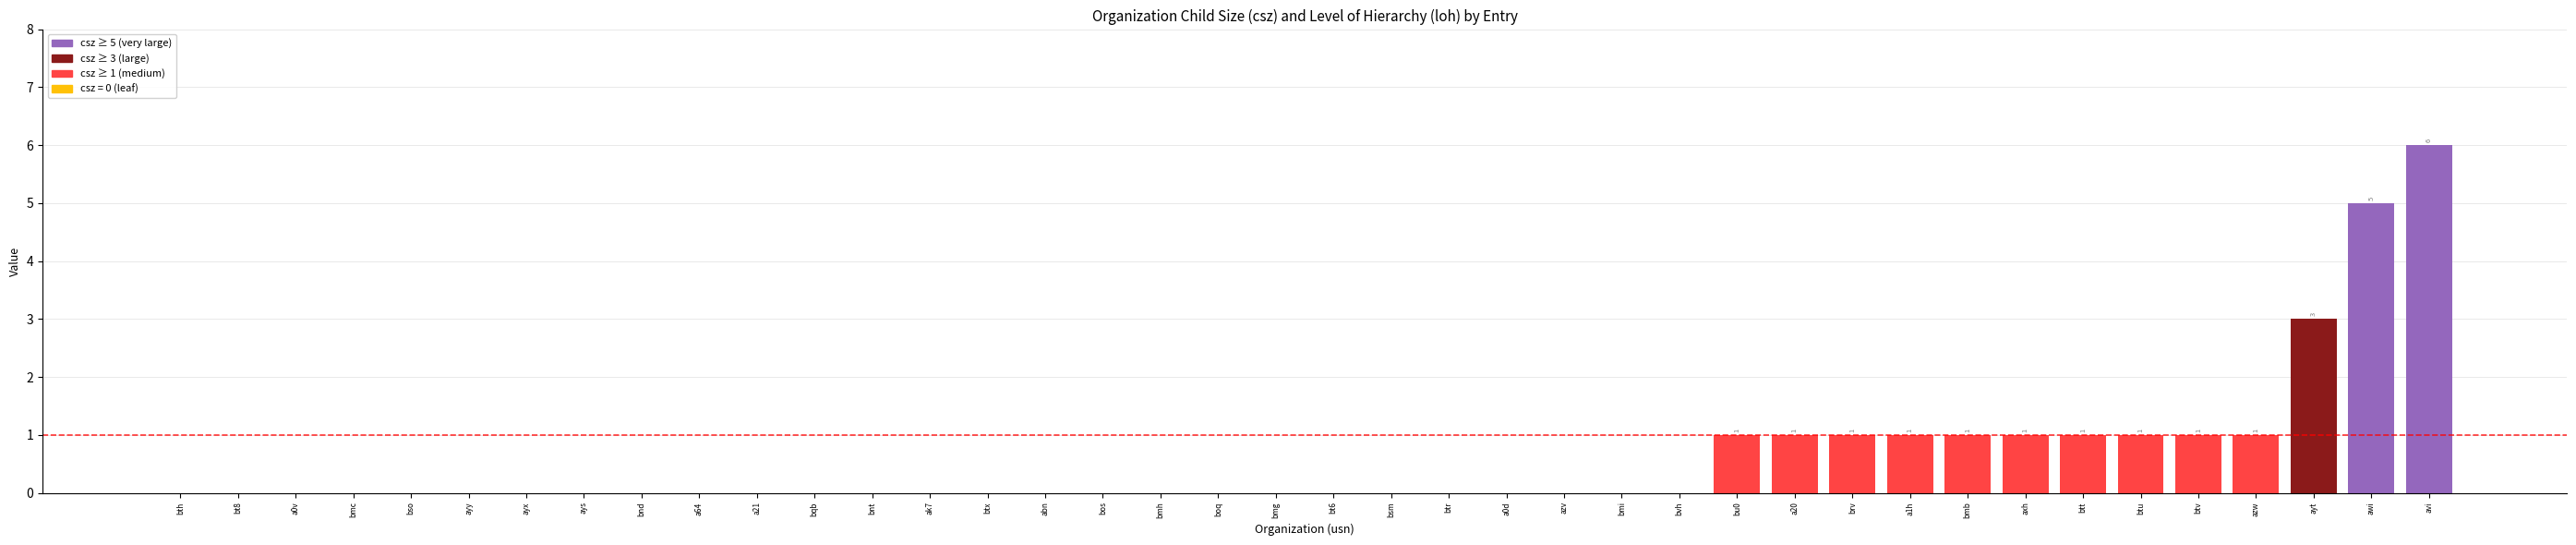

Between a21 and bu0, which is larger?

bu0